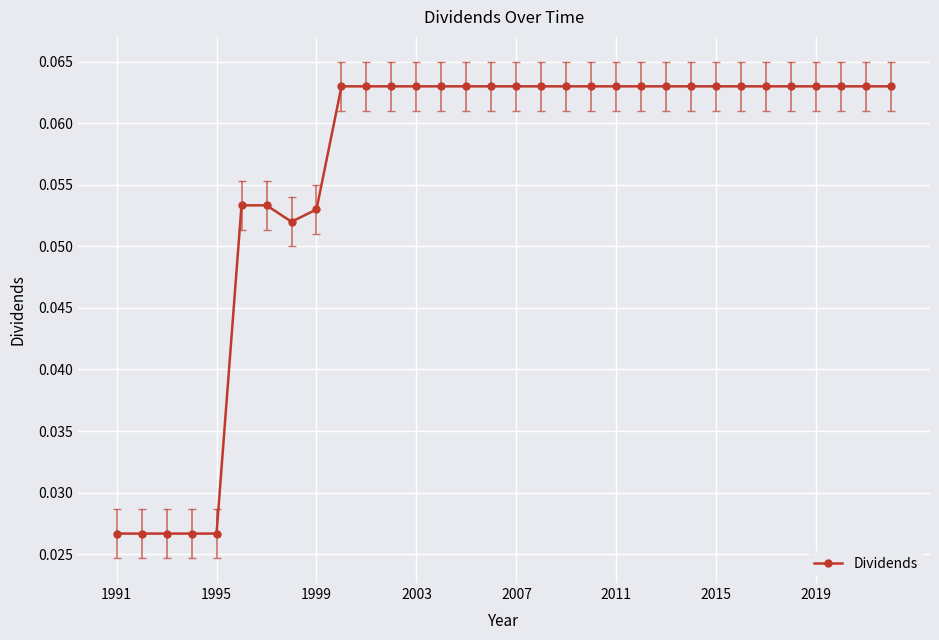

How many lines are shown in the chart?

1